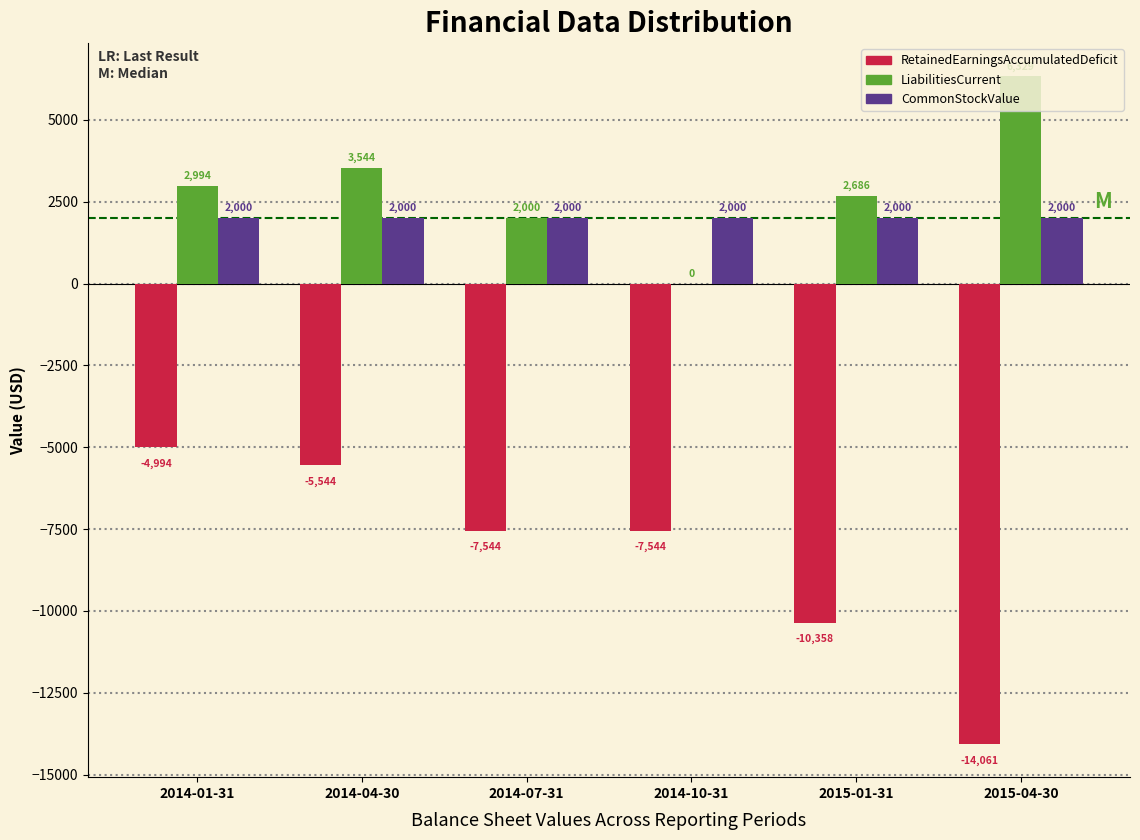

Between 2014-10-31 and 2015-04-30, which series saw the biggest shift?

RetainedEarningsAccumulatedDeficit